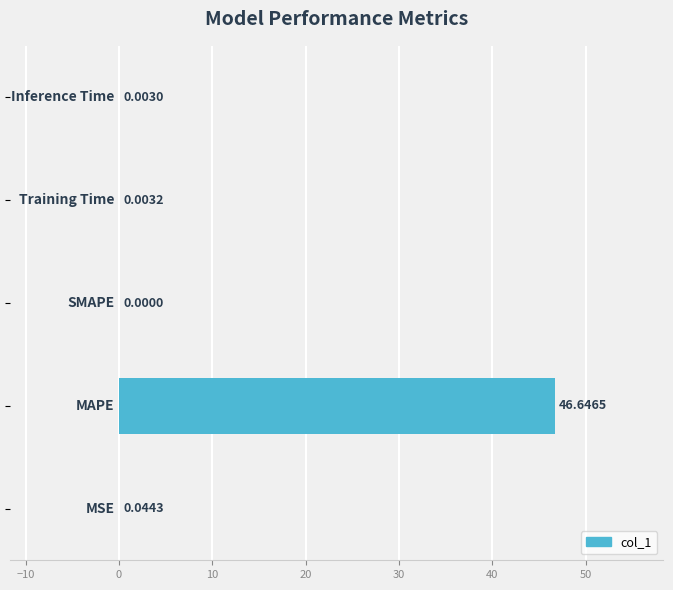

What is the maximum value shown in the chart?

46.6